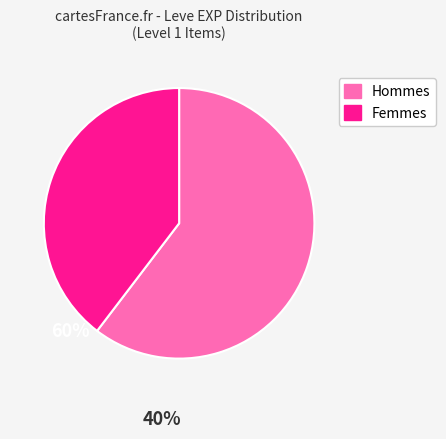

Is there any slice that represents more than half of the pie?

Yes